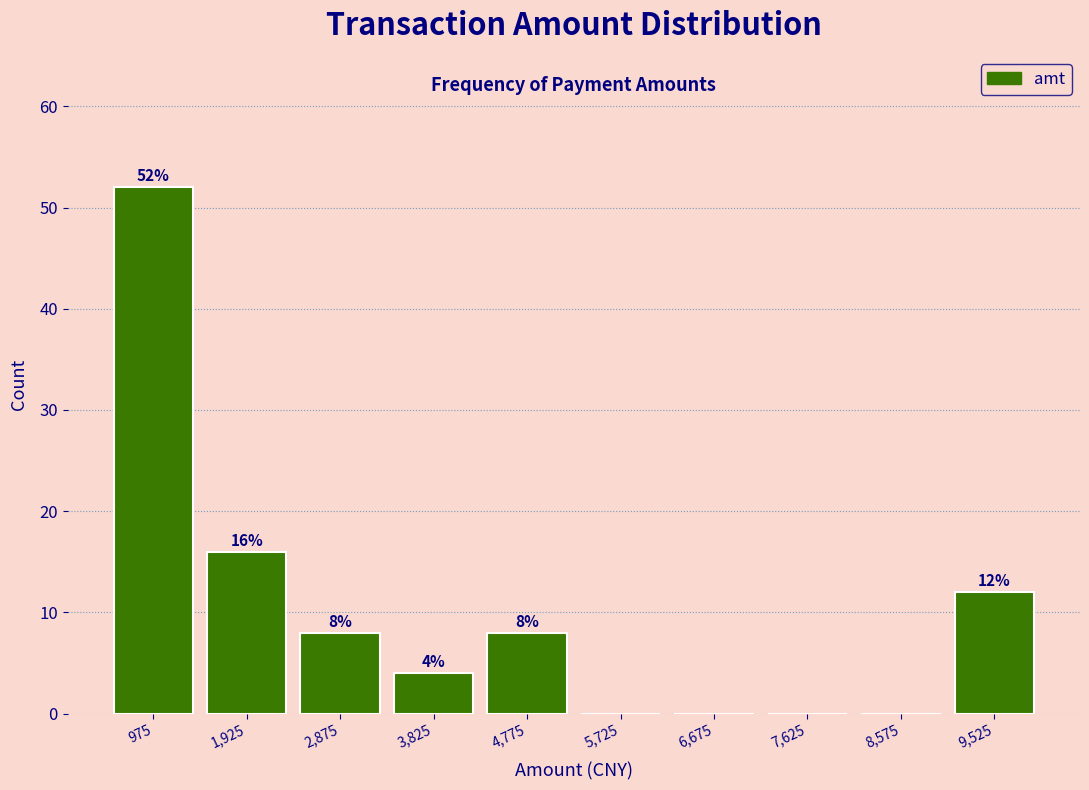

Over which range of the x-axis is the bar tallest?

500 to 1500